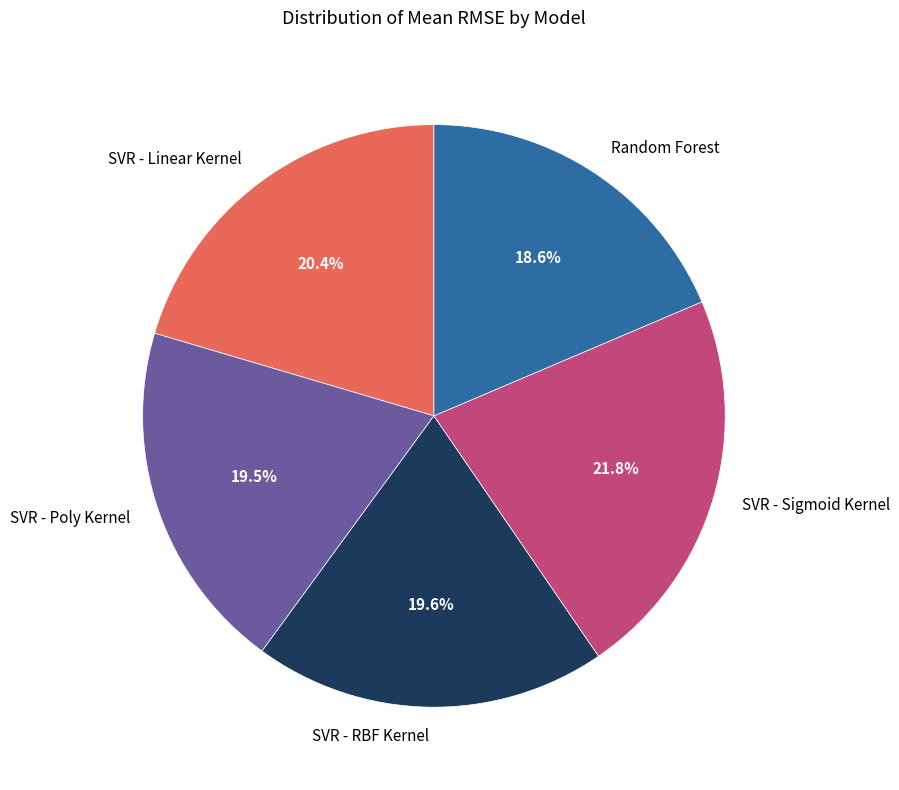

Is it true that SVR - Sigmoid Kernel is 22% of the pie?

True